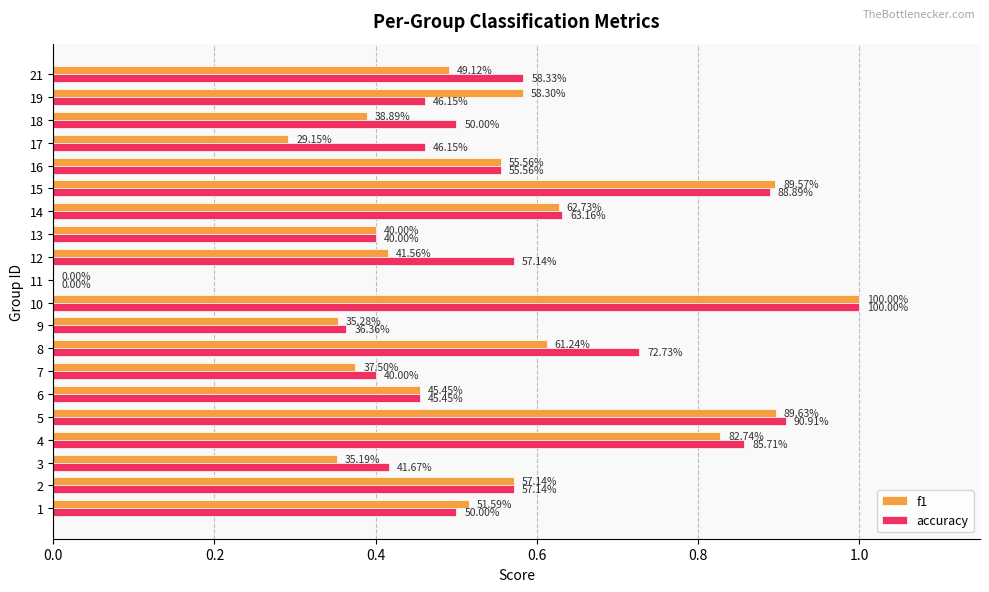

Rank the series by their average value, from highest to lowest.

accuracy, f1